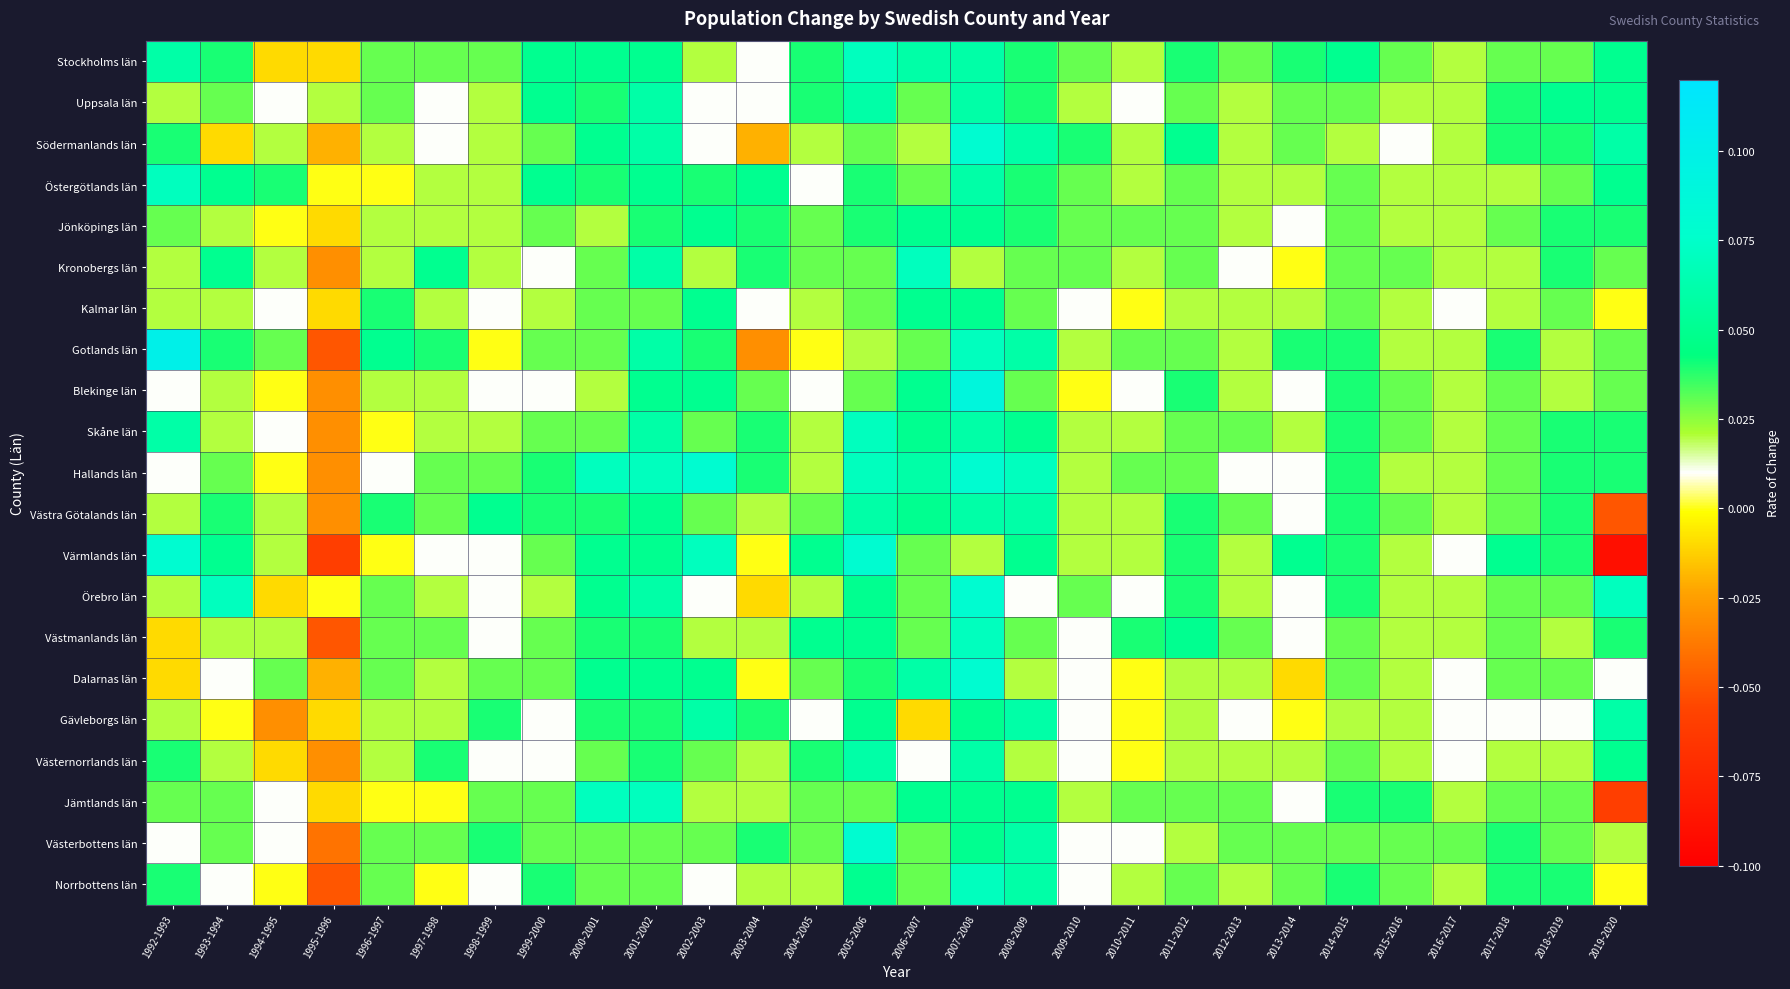

Rank the series by their maximum value, from lowest to highest.

Jönköpings län, Kalmar län, Uppsala län, Västra Götalands län, Gävleborgs län, Västernorrlands län, Stockholms län, Östergötlands län, Kronobergs län, Skåne län, Västmanlands län, Jämtlands län, Norrbottens län, Södermanlands län, Hallands län, Värmlands län, Örebro län, Dalarnas län, Västerbottens län, Blekinge län, Gotlands län